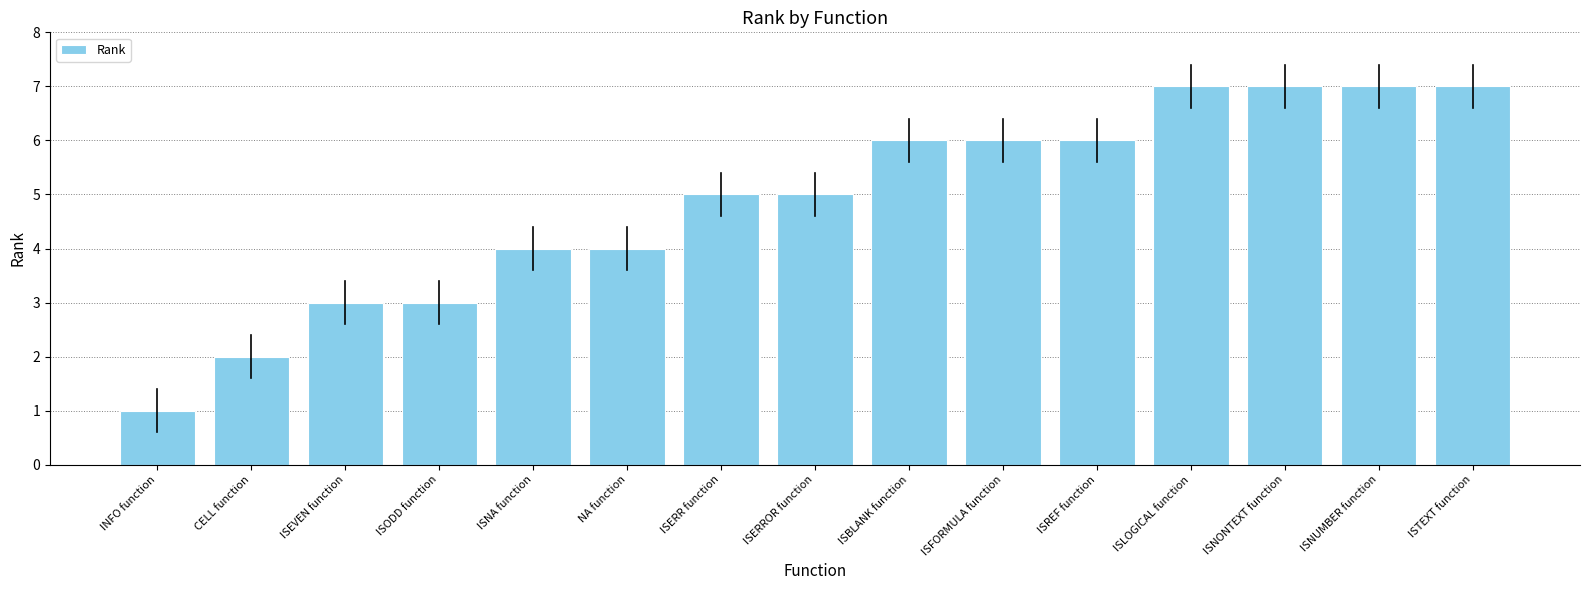

What value does the data have at ISNA function?

4